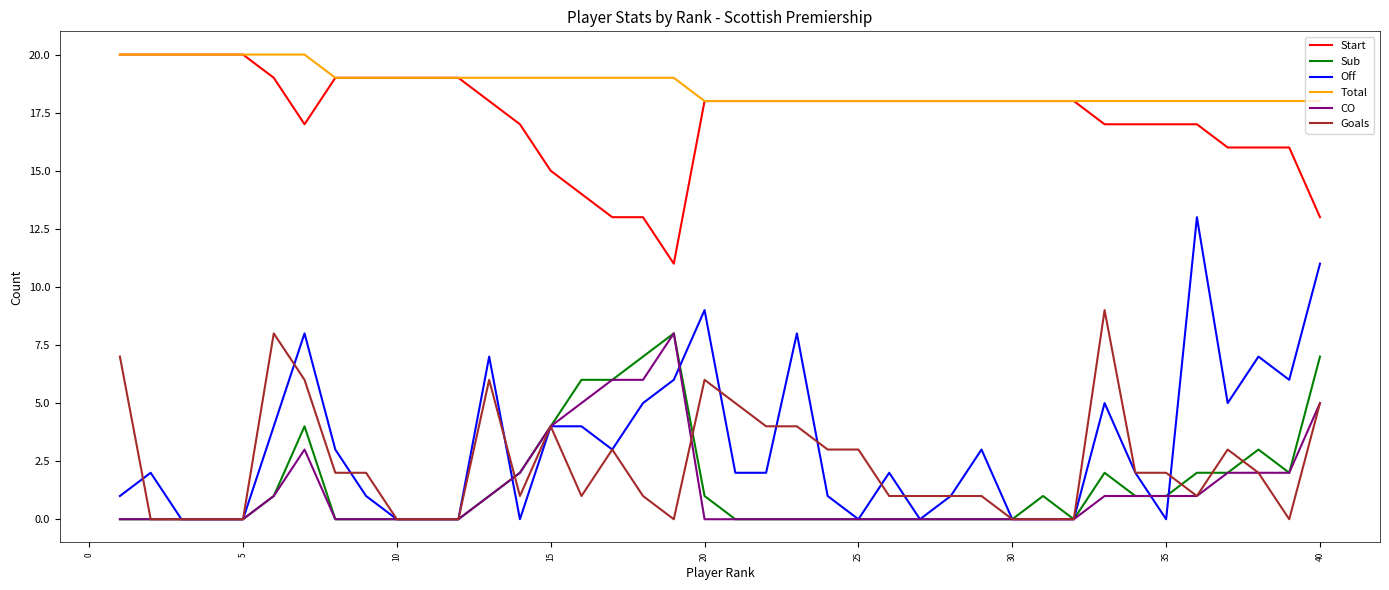

Does the chart display data point markers on the line(s)?

No